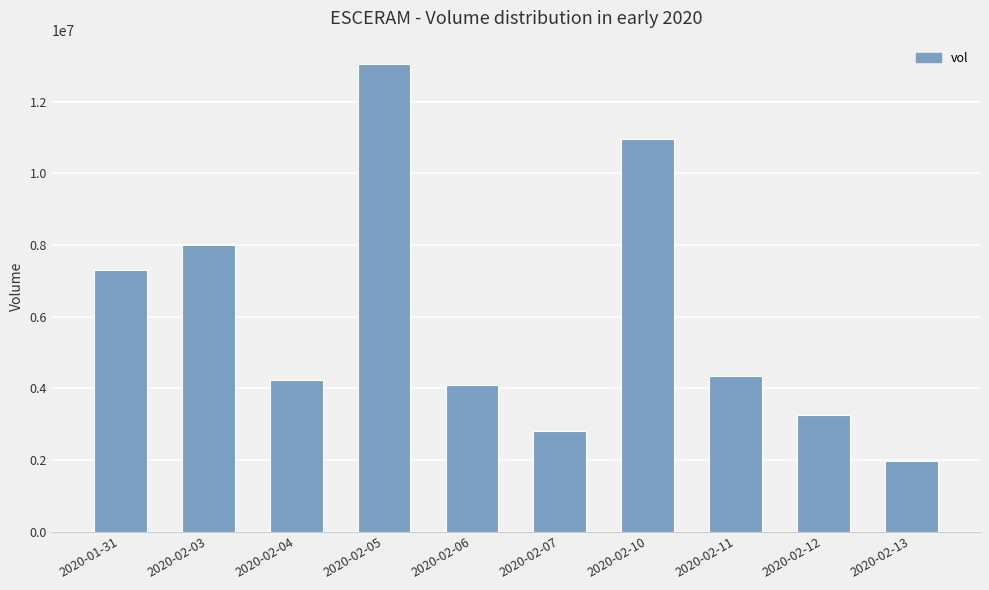

Are the bars horizontal?

No